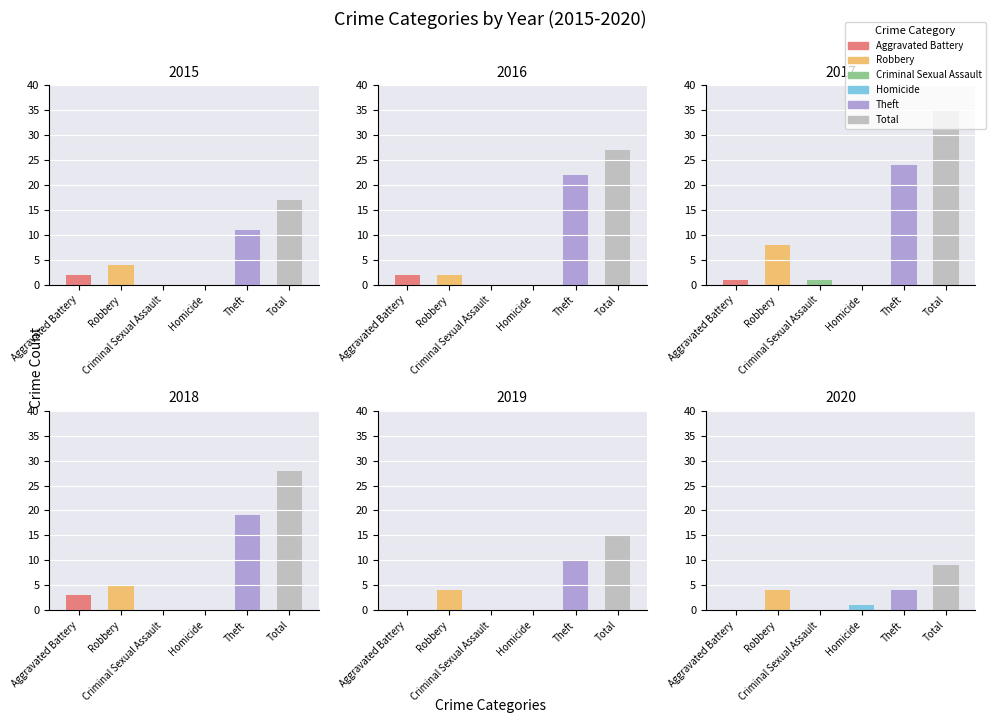

Which series changed the most between Aggravated Battery and Total?

2017